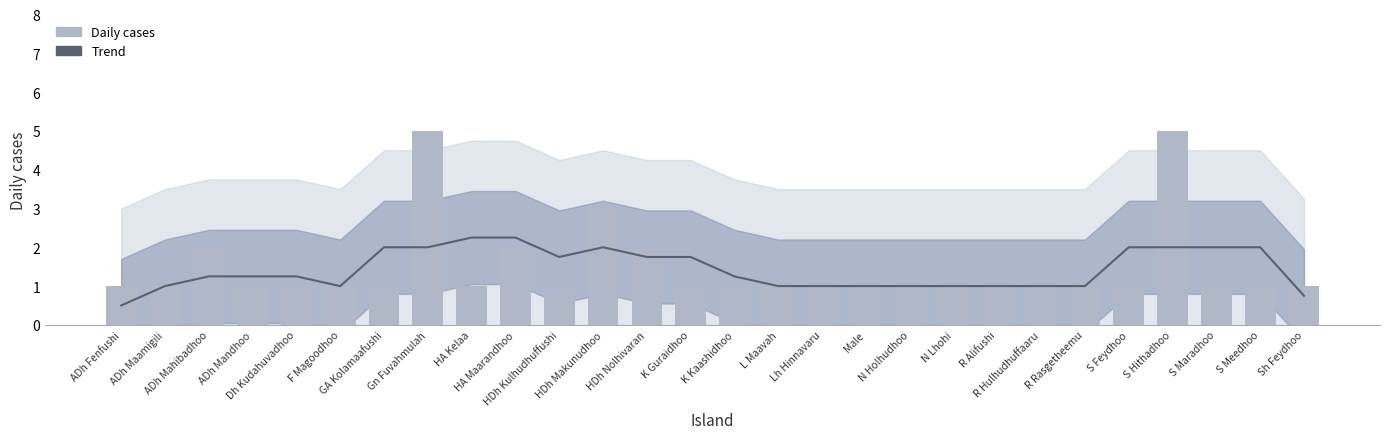

Reading left to right, extract all data points from this chart.

Trend: ADh Fenfushi=0.5	ADh Maamigili=1.0	ADh Mahibadhoo=1.2	ADh Mandhoo=1.2	Dh Kudahuvadhoo=1.2	F Magoodhoo=1.0	GA Kolamaafushi=2.0	Gn Fuvahmulah=2.0	HA Kelaa=2.2	HA Maarandhoo=2.2	HDh Kulhudhuffushi=1.8	HDh Makunudhoo=2.0	HDh Nolhivaran=1.8	K Guraidhoo=1.8	K Kaashidhoo=1.2	L Maavah=1.0	Lh Hinnavaru=1.0	Male=1.0	N Holhudhoo=1.0	N Lhohi=1.0	R Alifushi=1.0	R Hulhudhuffaaru=1.0	R Rasgetheemu=1.0	S Feydhoo=2.0	S Hithadhoo=2.0	S Maradhoo=2.0	S Meedhoo=2.0	Sh Feydhoo=0.8
Daily cases: ADh Fenfushi=1.0	ADh Maamigili=1.0	ADh Mahibadhoo=2.0	ADh Mandhoo=1.0	Dh Kudahuvadhoo=1.0	F Magoodhoo=1.0	GA Kolamaafushi=1.0	Gn Fuvahmulah=5.0	HA Kelaa=1.0	HA Maarandhoo=2.0	HDh Kulhudhuffushi=1.0	HDh Makunudhoo=3.0	HDh Nolhivaran=2.0	K Guraidhoo=1.0	K Kaashidhoo=1.0	L Maavah=1.0	Lh Hinnavaru=1.0	Male=1.0	N Holhudhoo=1.0	N Lhohi=1.0	R Alifushi=1.0	R Hulhudhuffaaru=1.0	R Rasgetheemu=1.0	S Feydhoo=1.0	S Hithadhoo=5.0	S Maradhoo=1.0	S Meedhoo=1.0	Sh Feydhoo=1.0